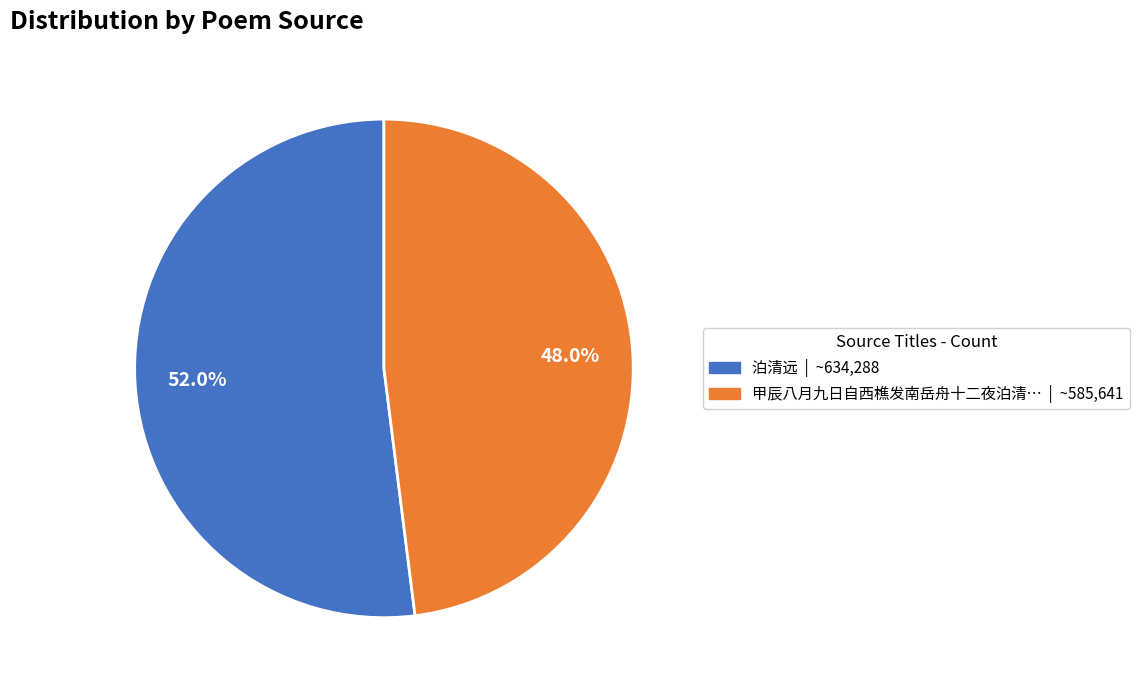

Is there any slice that represents more than half of the pie?

Yes